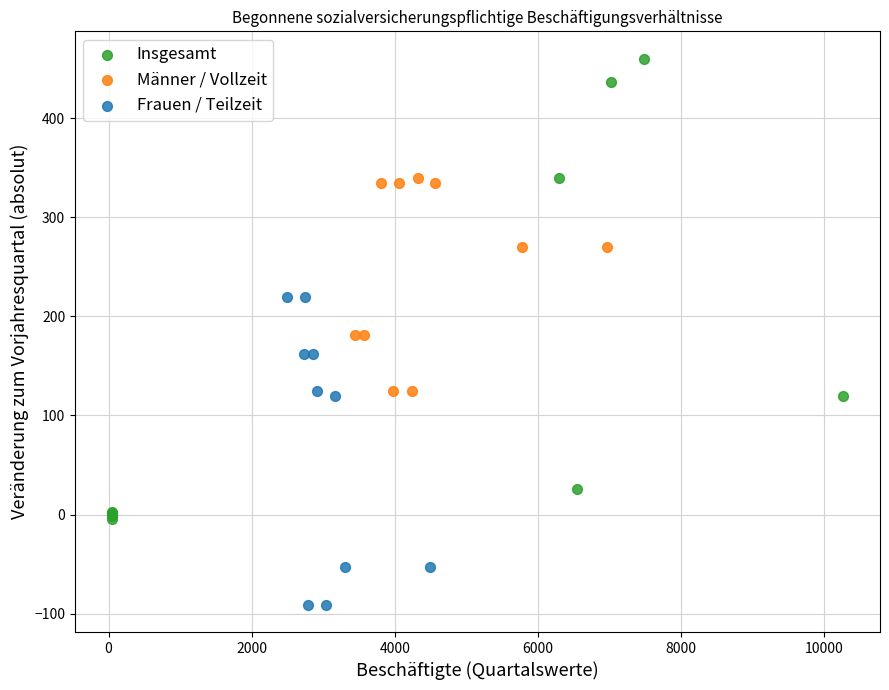

Which series has the largest Y range (max minus min)?

Insgesamt